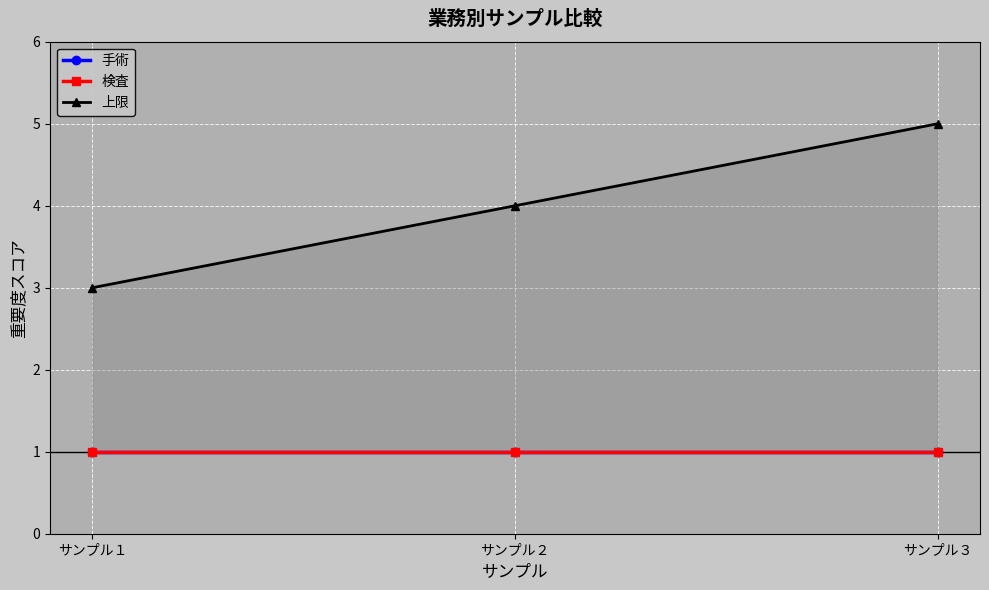

At サンプル１, list the series in order from smallest to largest.

手術, 検査, 上限